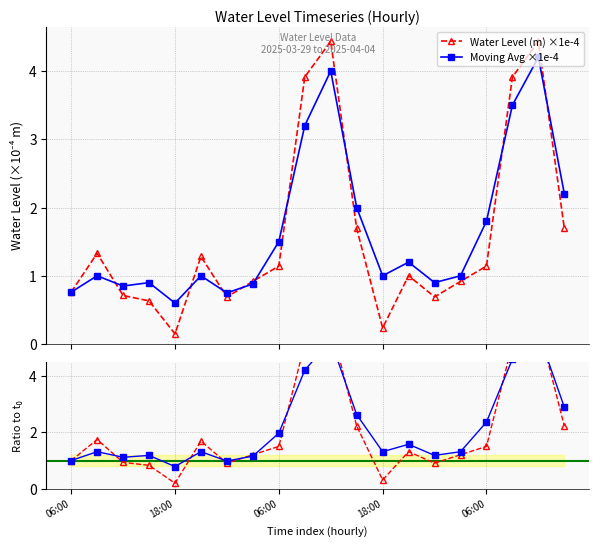

What is the value of the Moving Avg ×1e-4 point at the 17th from the left?

1.8